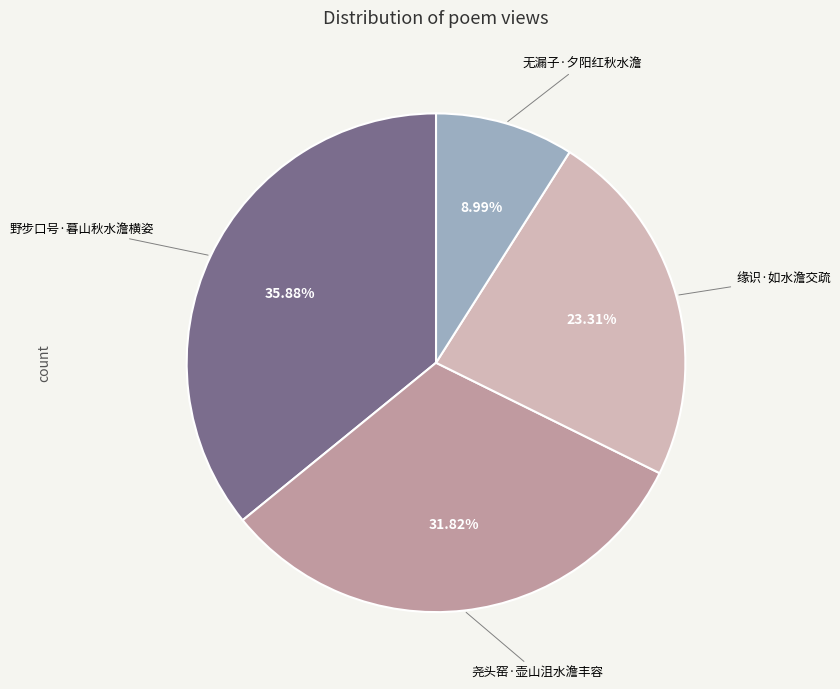

True or false: 尧头窑·壶山沮水澹丰容 accounts for 32% of the total.

True